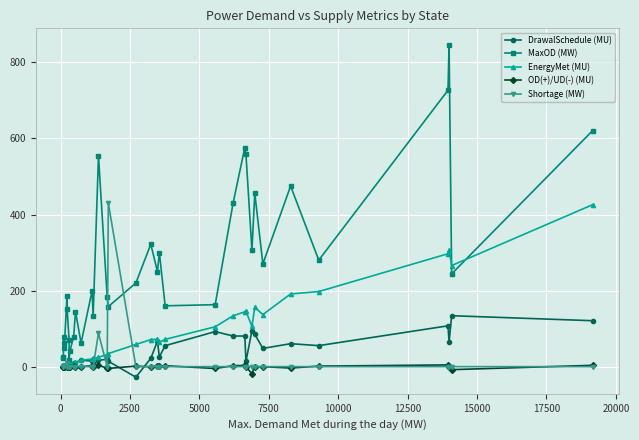

Which series has the widest spread of values?

MaxOD (MW)